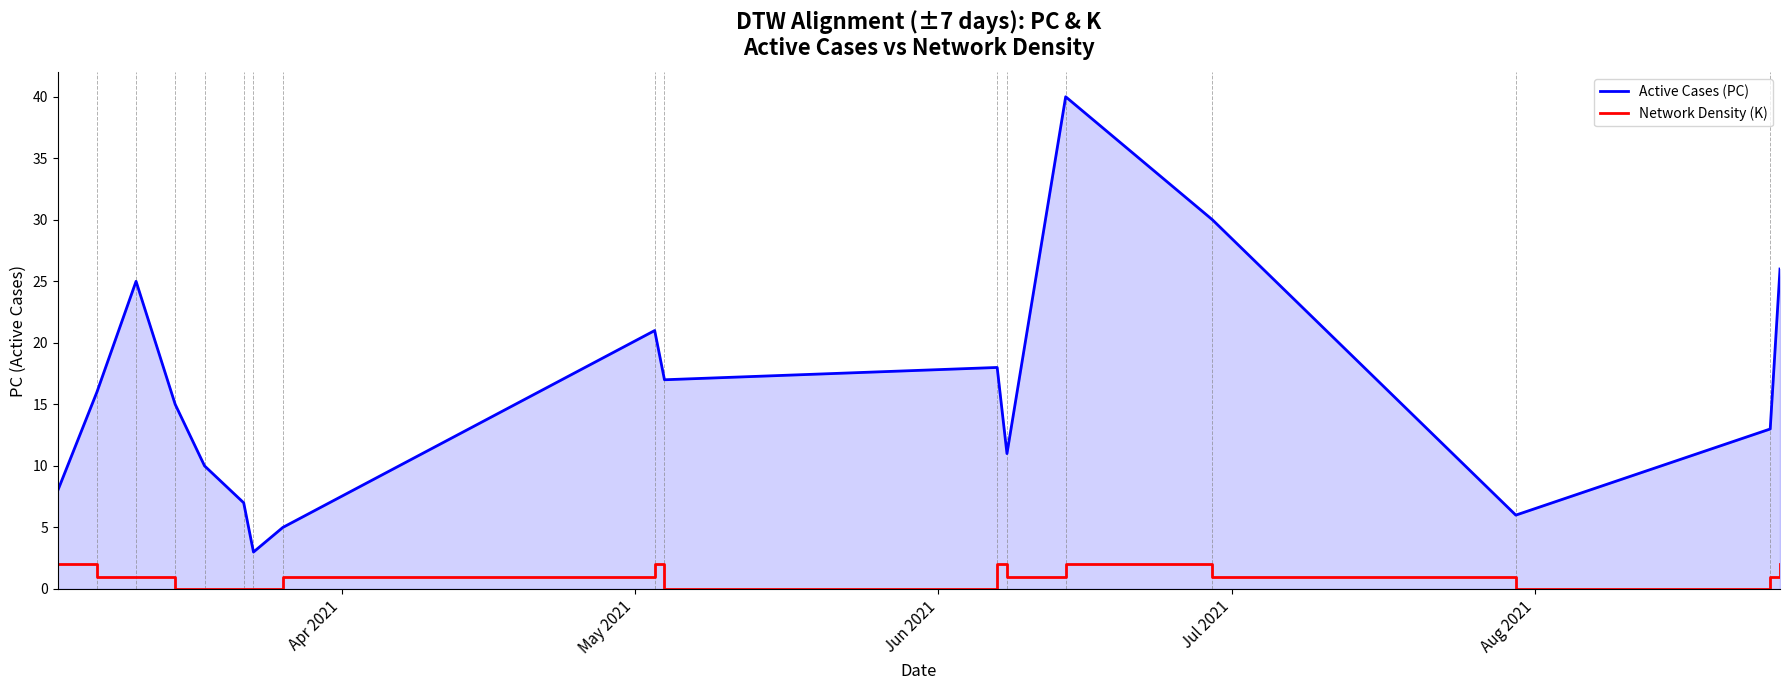

What is the smallest value displayed?

3